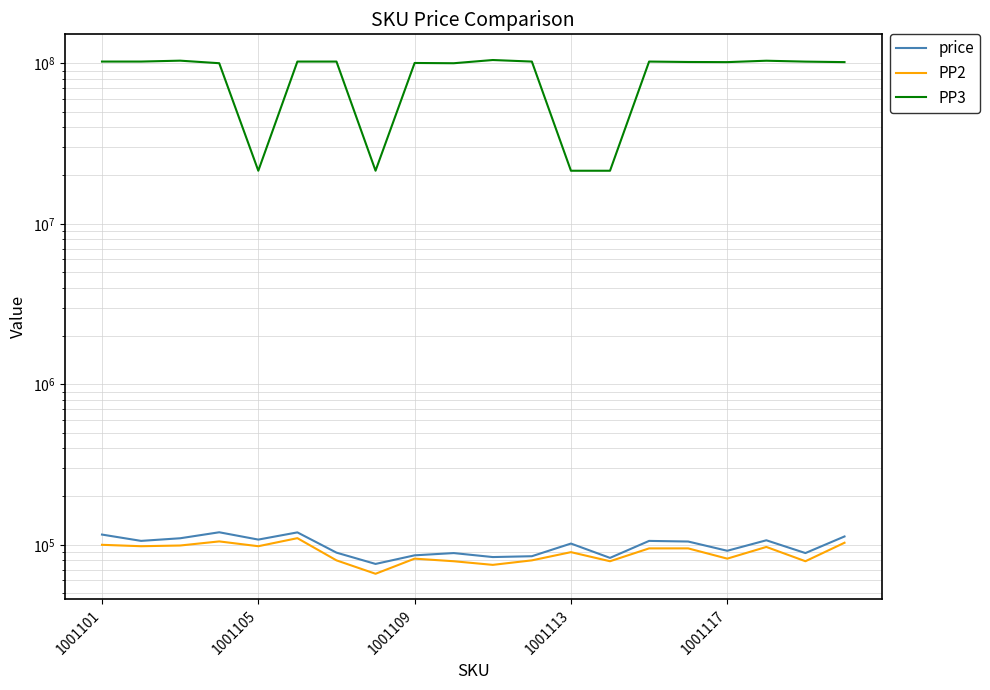

True or false: PP2 and price intersect in this chart.

False